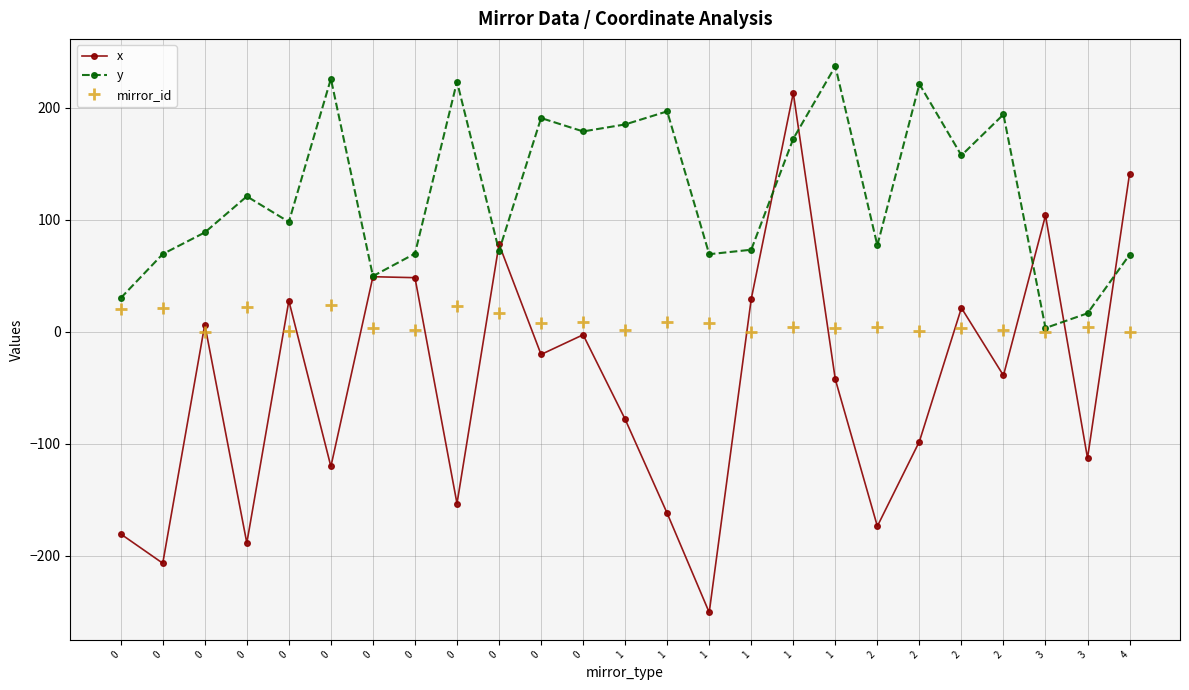

How many lines are shown in the chart?

3